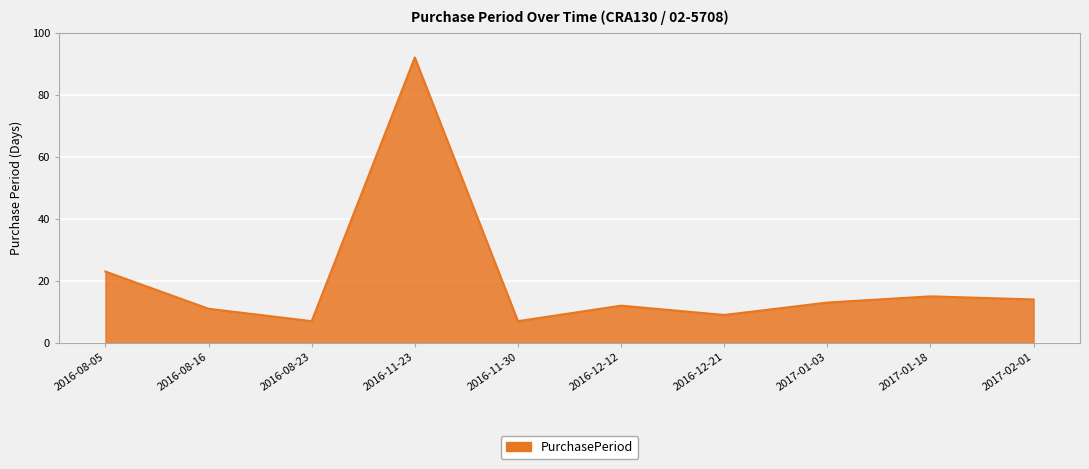

How many lines are shown in the chart?

1